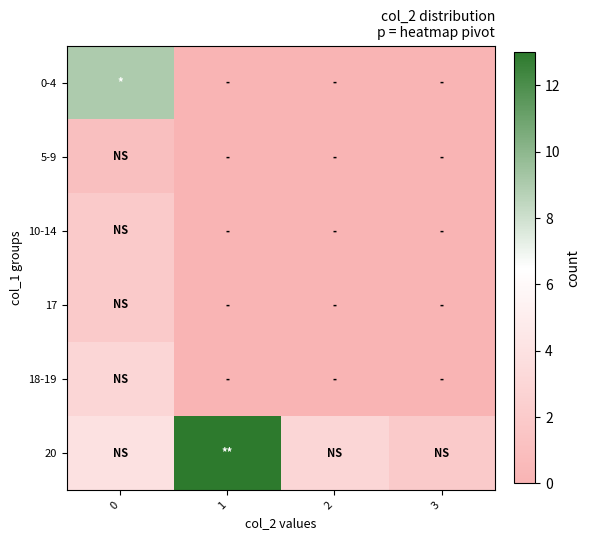

Reading left to right, transcribe all the data shown in this chart.

0-4: 0=9	1=0	2=0	3=0
5-9: 0=1	1=0	2=0	3=0
10-14: 0=2	1=0	2=0	3=0
17: 0=2	1=0	2=0	3=0
18-19: 0=3	1=0	2=0	3=0
20: 0=4	1=13	2=3	3=2